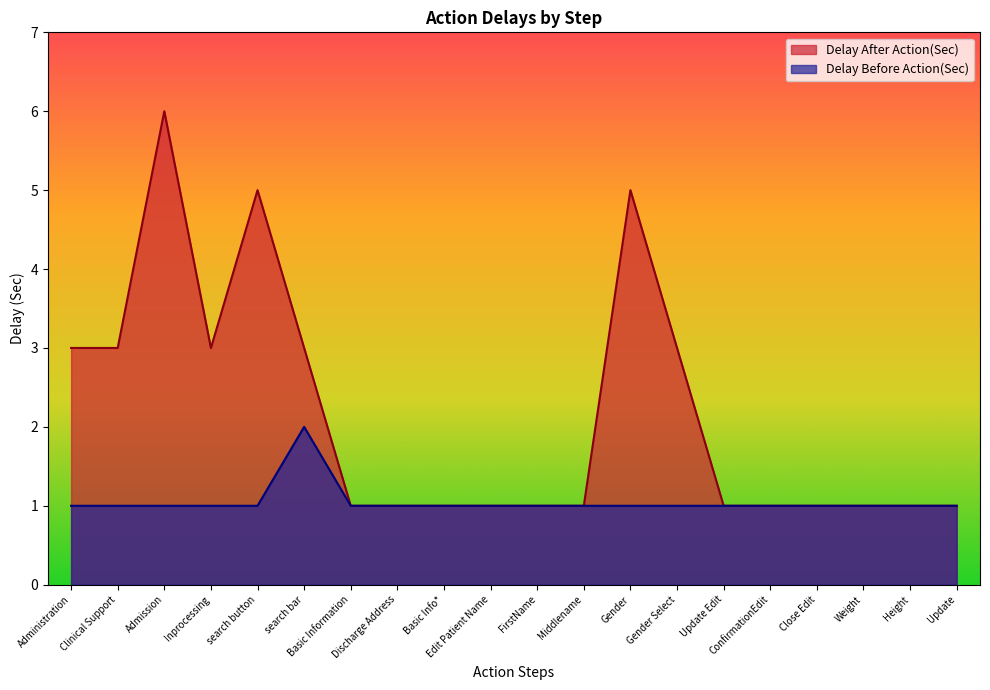

What position from the left is Basic Information?

7